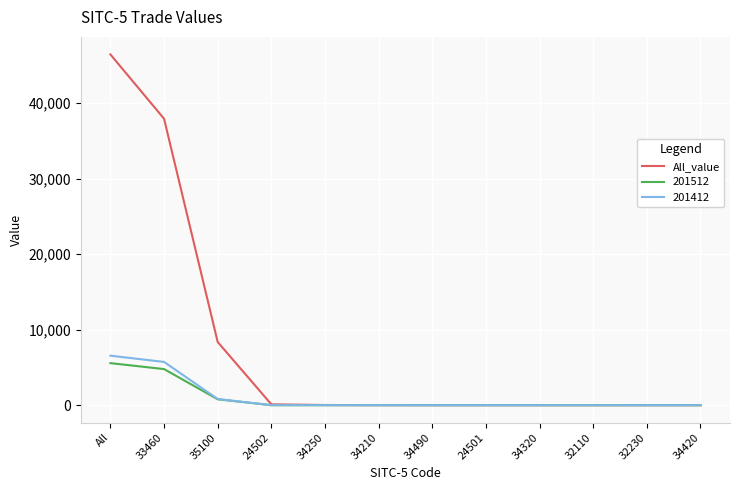

True or false: All_value has a value of 25.0 at 34250.

True